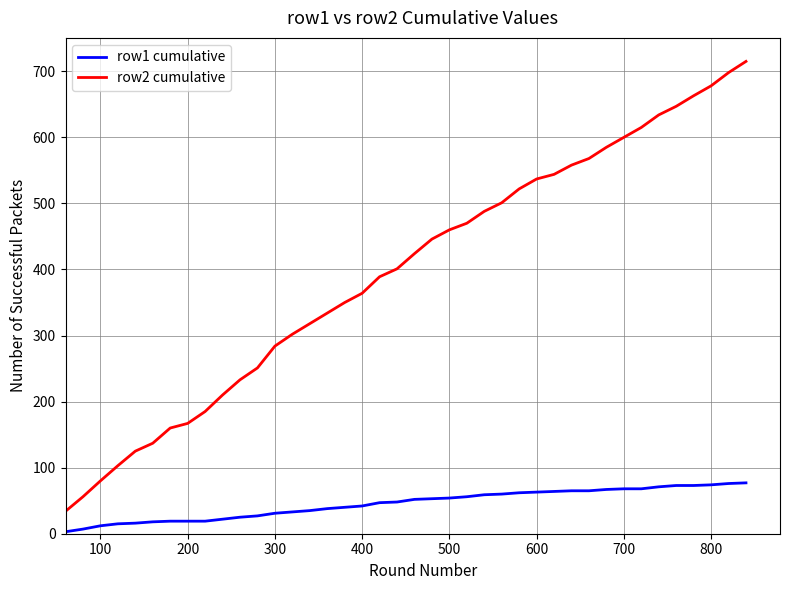

What are all the series names shown in the legend?

row1 cumulative, row2 cumulative